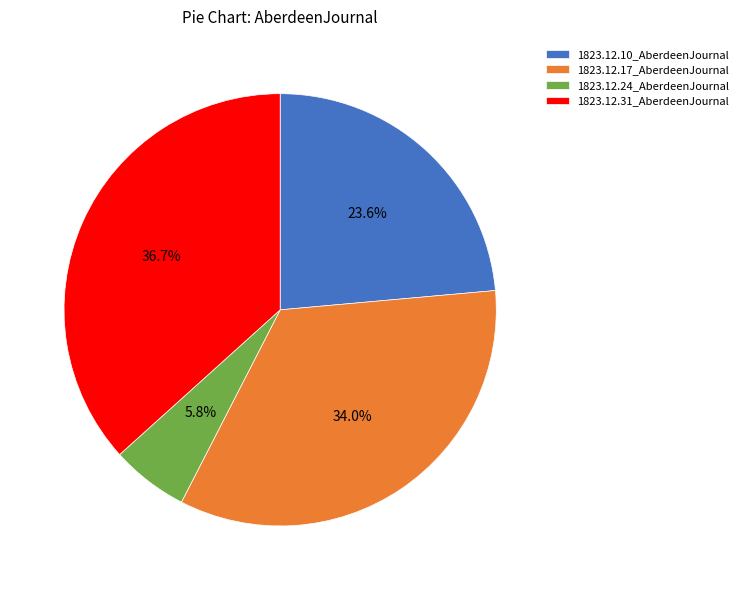

Does any single category account for the majority?

No